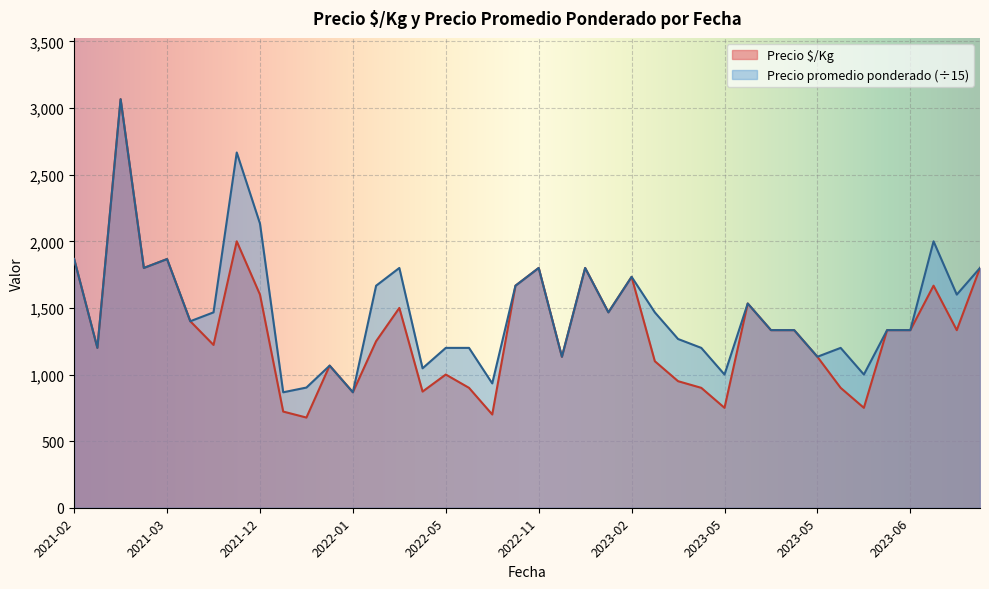

At which category is the sum across all series the highest?

2021-03